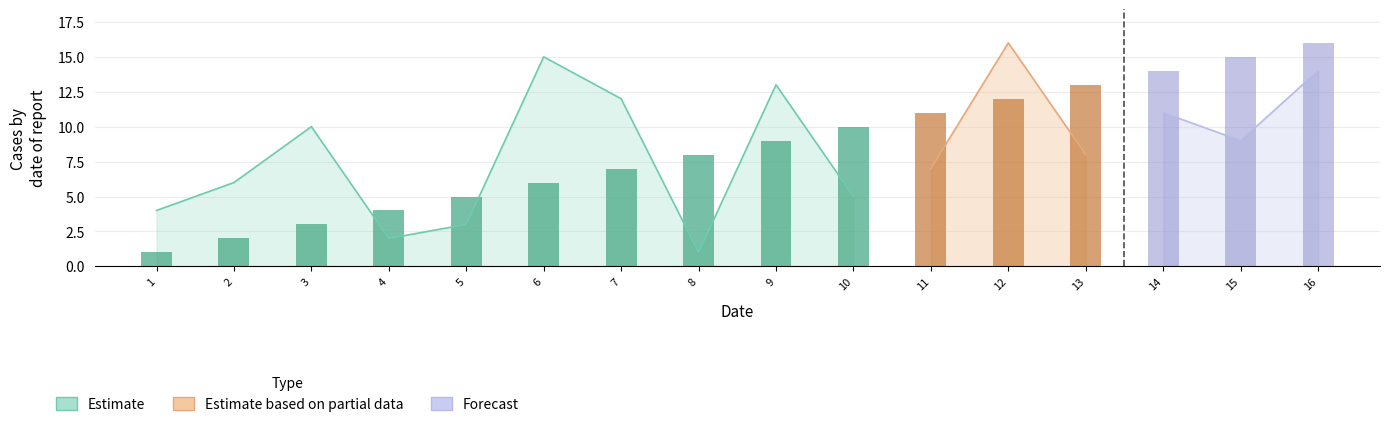

Reading left to right, list all the values displayed in this chart.

Estimate: 1=4	2=6	3=10	4=2	5=3	6=15	7=12	8=1	9=13	10=5	11=7	12=16	13=8	14=11	15=9	16=14
col_1: 1=1	2=2	3=3	4=4	5=5	6=6	7=7	8=8	9=9	10=10	11=11	12=12	13=13	14=14	15=15	16=16